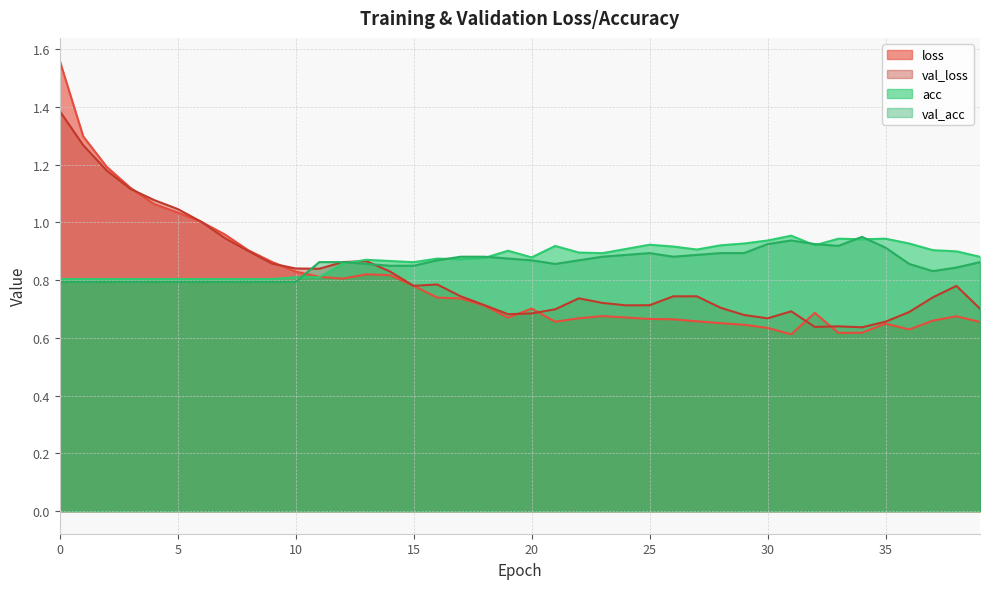

Reading right to left, transcribe all the data shown in this chart.

loss: 0.7	0.7	0.7	0.6	0.6	0.6	0.6	0.7	0.6	0.6	0.6	0.7	0.7	0.7	0.7	0.7	0.7	0.7	0.7	0.7	0.7	0.7	0.7	0.7	0.8	0.8	0.8	0.8	0.8	0.8	0.9	0.9	1.0	1.0	1.0	1.1	1.1	1.2	1.3	1.6
val_loss: 0.7	0.8	0.7	0.7	0.7	0.6	0.6	0.6	0.7	0.7	0.7	0.7	0.7	0.7	0.7	0.7	0.7	0.7	0.7	0.7	0.7	0.7	0.7	0.8	0.8	0.8	0.9	0.9	0.8	0.8	0.9	0.9	0.9	1.0	1.0	1.1	1.1	1.2	1.3	1.4
acc: 0.9	0.9	0.9	0.9	0.9	0.9	0.9	0.9	1.0	0.9	0.9	0.9	0.9	0.9	0.9	0.9	0.9	0.9	0.9	0.9	0.9	0.9	0.9	0.9	0.9	0.9	0.9	0.9	0.8	0.8	0.8	0.8	0.8	0.8	0.8	0.8	0.8	0.8	0.8	0.8
val_acc: 0.9	0.8	0.8	0.9	0.9	0.9	0.9	0.9	0.9	0.9	0.9	0.9	0.9	0.9	0.9	0.9	0.9	0.9	0.9	0.9	0.9	0.9	0.9	0.9	0.9	0.9	0.9	0.9	0.9	0.8	0.8	0.8	0.8	0.8	0.8	0.8	0.8	0.8	0.8	0.8